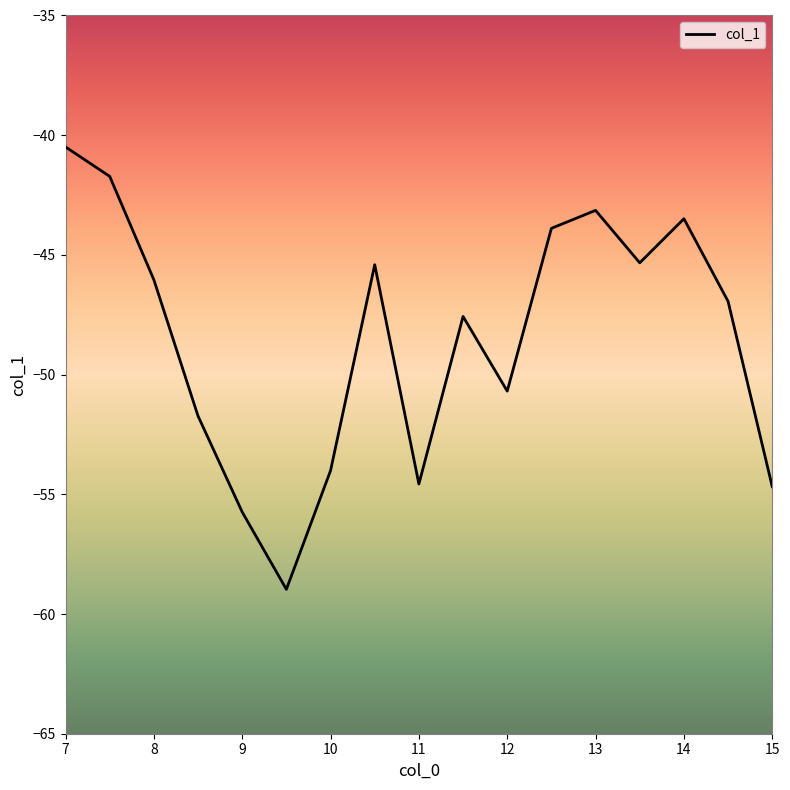

What is the smallest value displayed?

-59.0